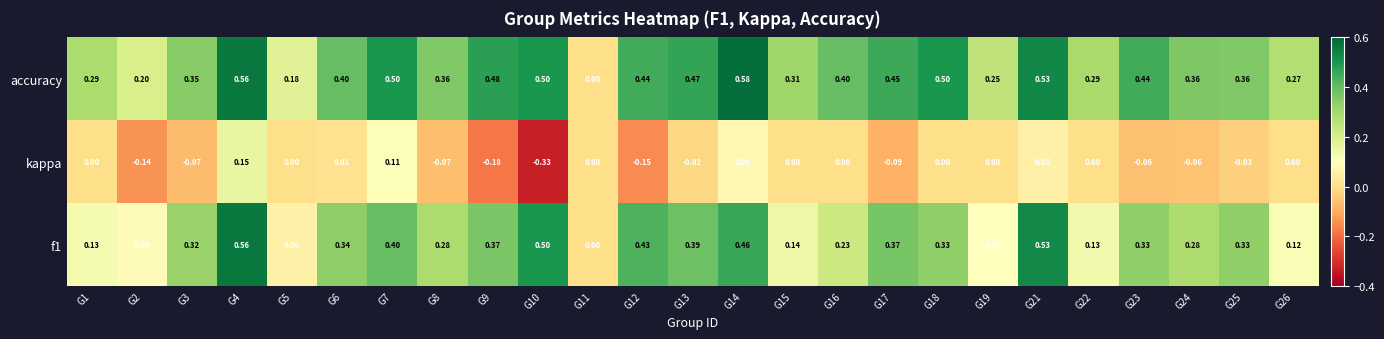

Which series has the largest range (max minus min)?

accuracy